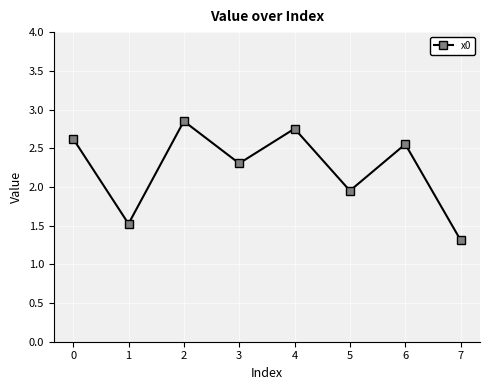

What is the smallest value displayed?

1.3